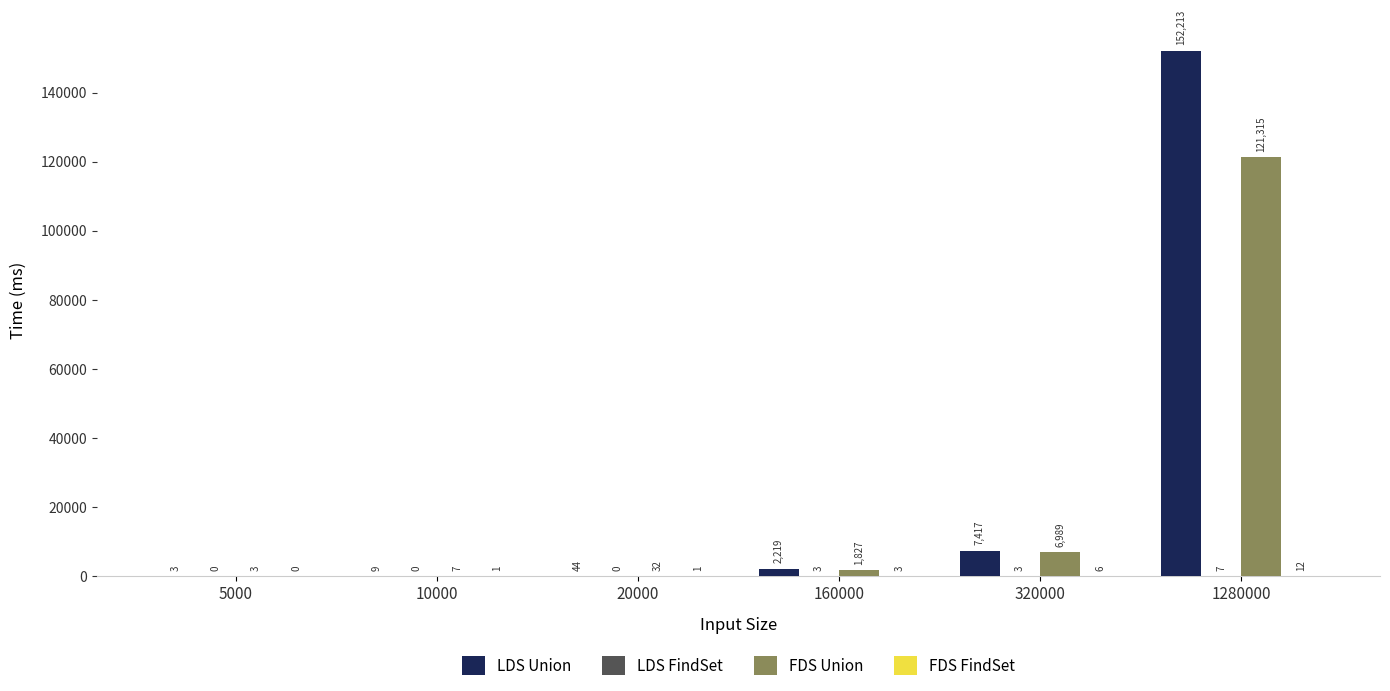

Which category has the highest value across all series?

1280000